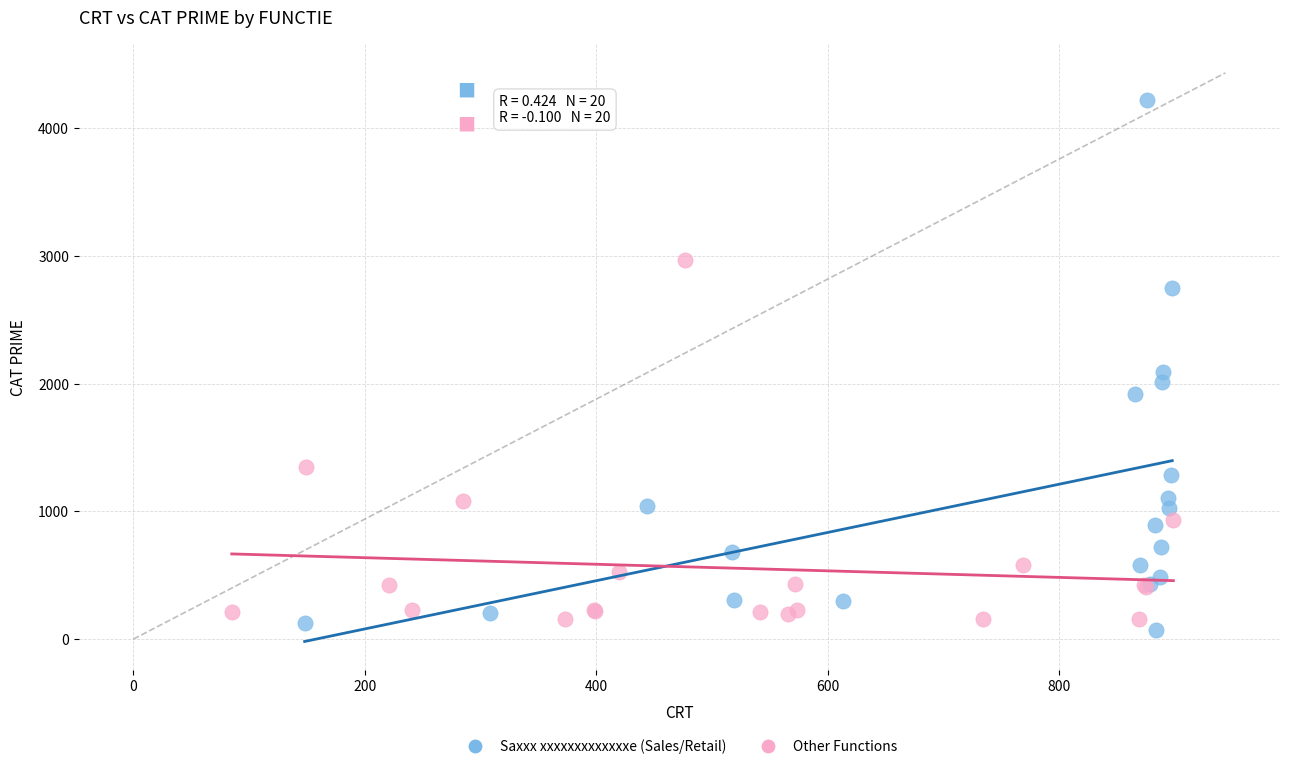

Which series contains the lowest Y value?

Saxxx xxxxxxxxxxxxxe (Sales/Retail)